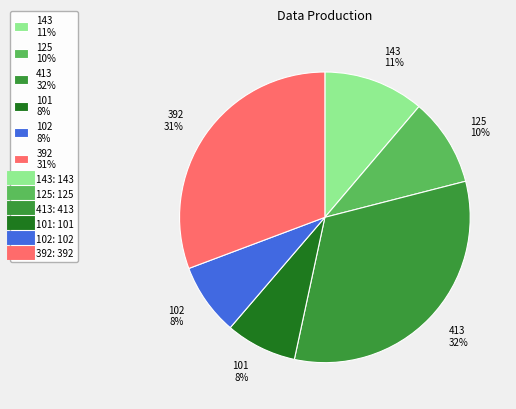

How many slices are in this pie chart?

6